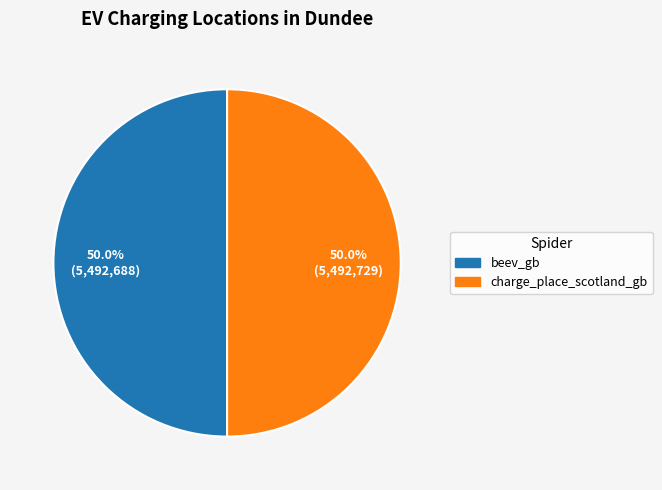

What is the ratio of the value at charge_place_scotland_gb to the value at beev_gb?

1.0